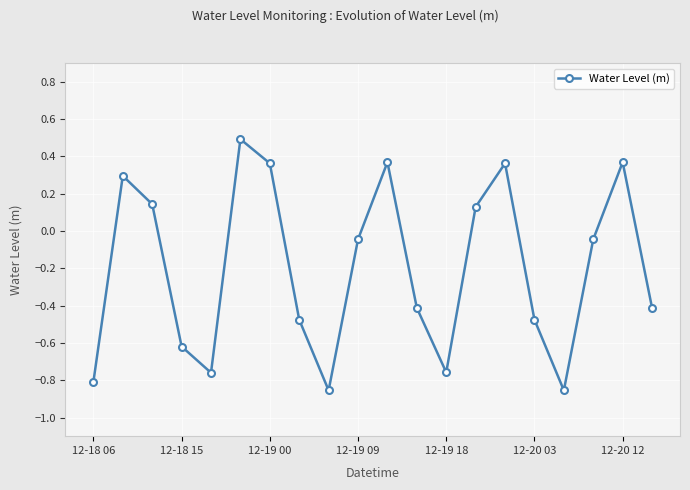

What is the greatest value displayed?

0.5